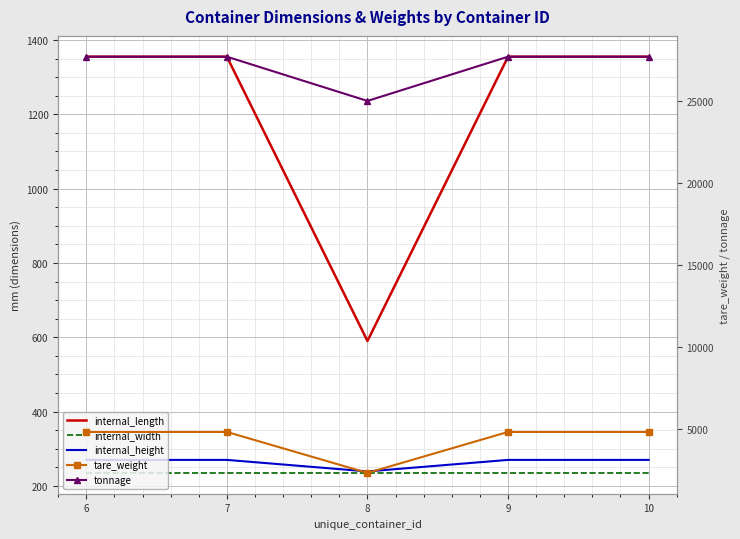

What is the total value across all series at 10?

34360